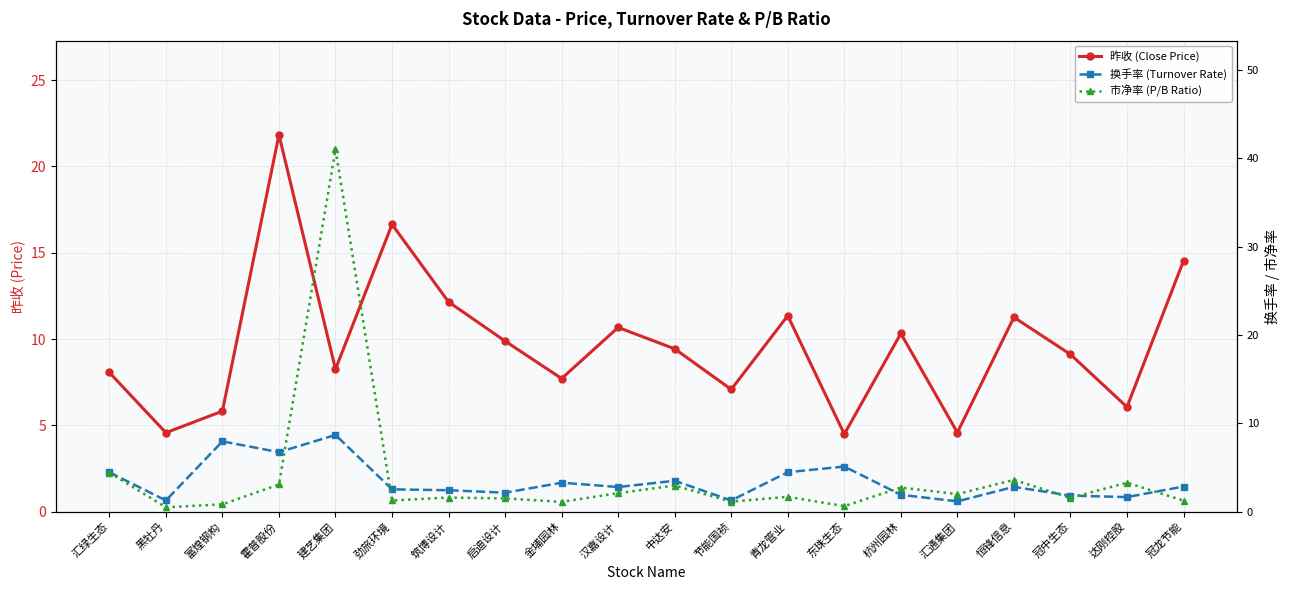

At 劲旅环境, list the series in order from smallest to largest.

市净率 (P/B Ratio), 换手率 (Turnover Rate), 昨收 (Close Price)